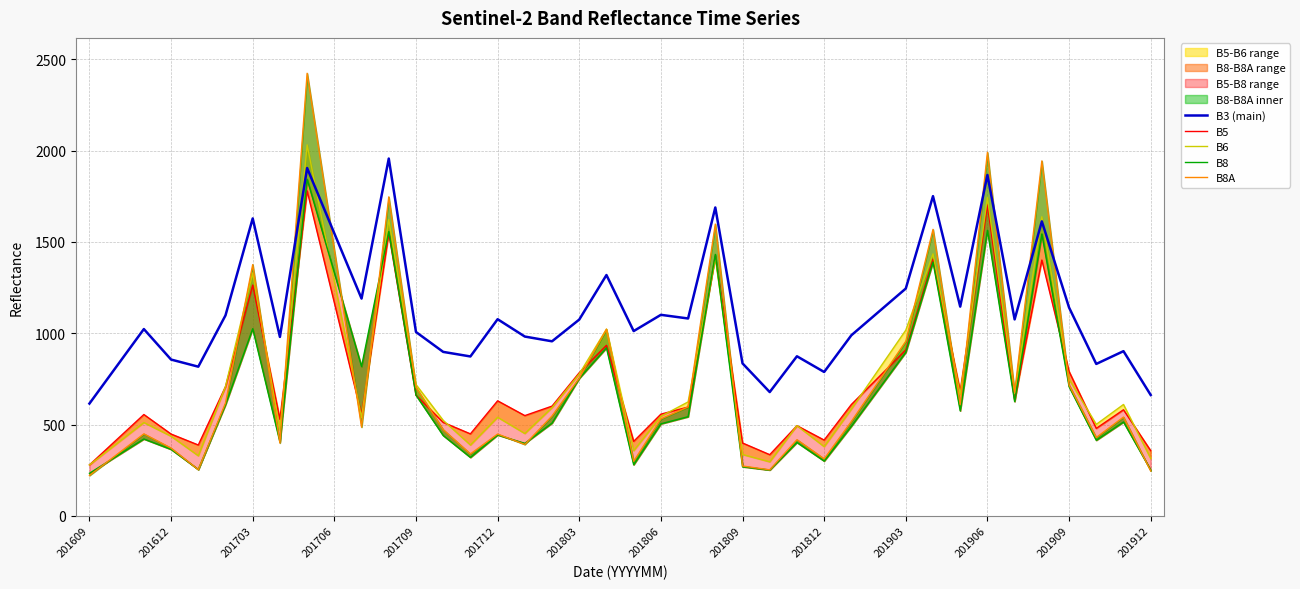

Does the chart have visible grid lines?

Yes